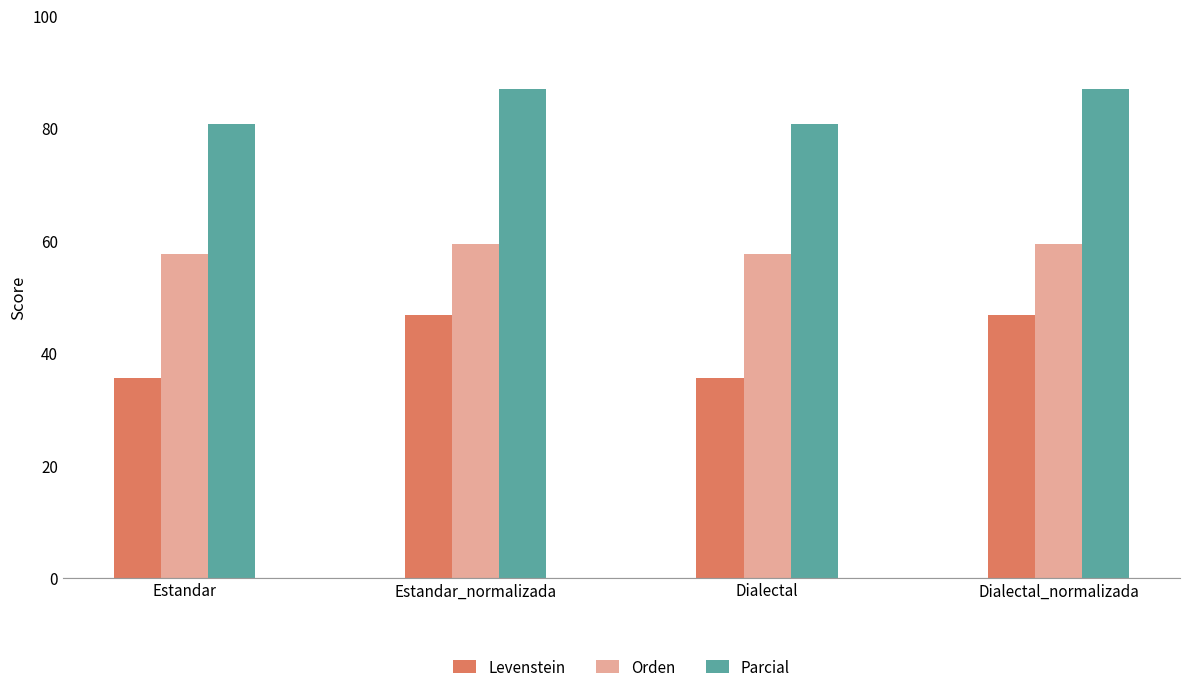

What is the label of the 3rd bar from the right?

Estandar_normalizada